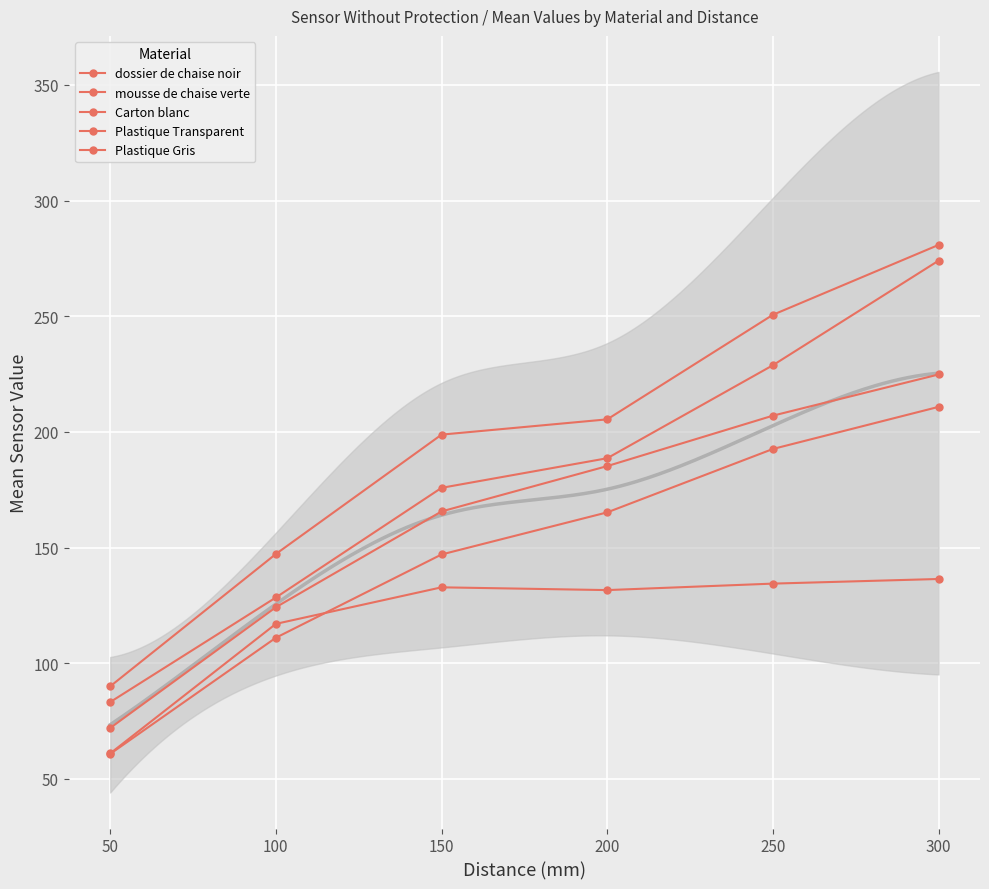

True or false: Plastique Gris and mousse de chaise verte intersect in this chart.

False